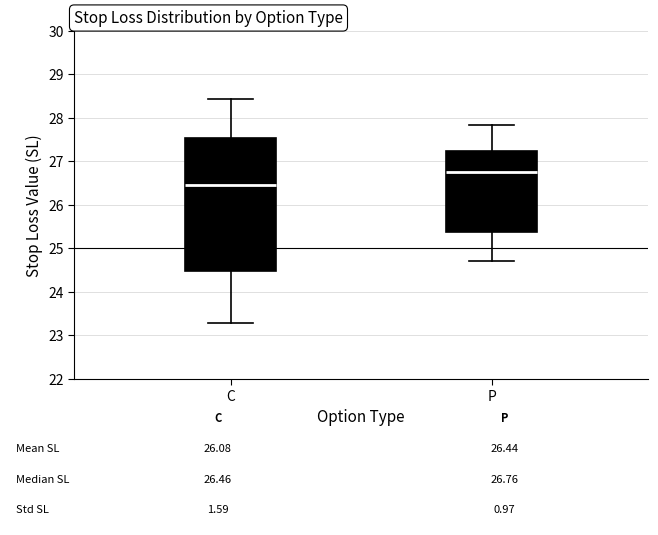

Comparing the boxes themselves (not the whiskers), which one is the tallest?

C